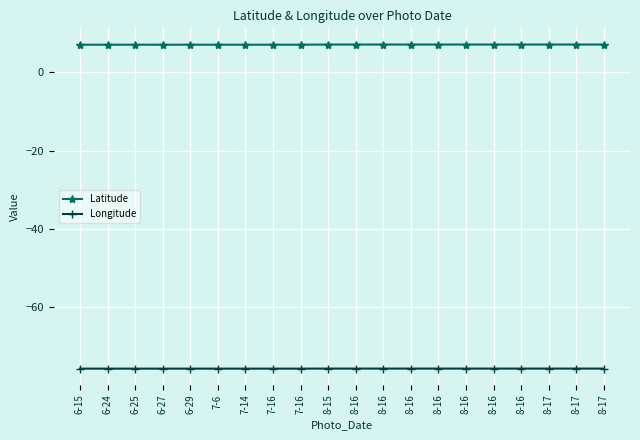

Does the chart have visible grid lines?

Yes